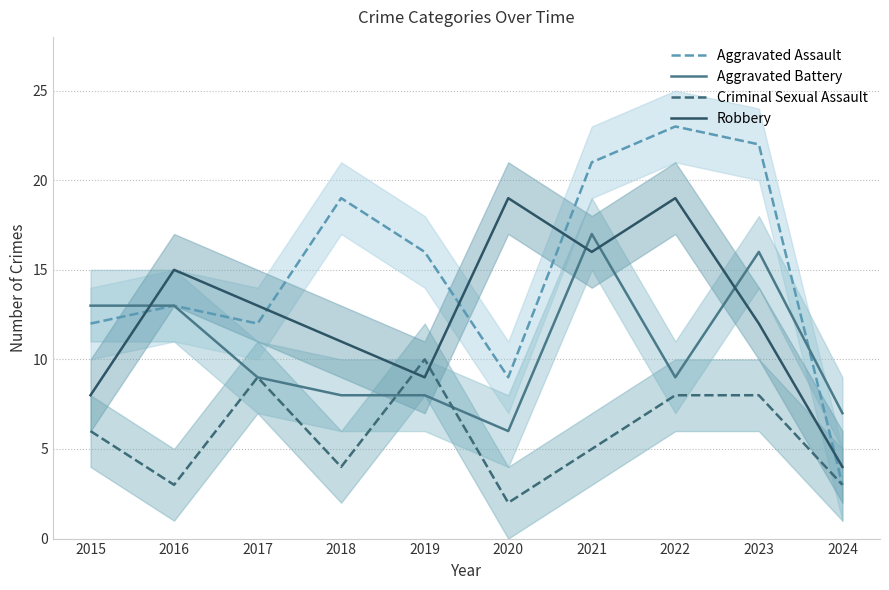

At which label does Robbery first exceed 13?

2016